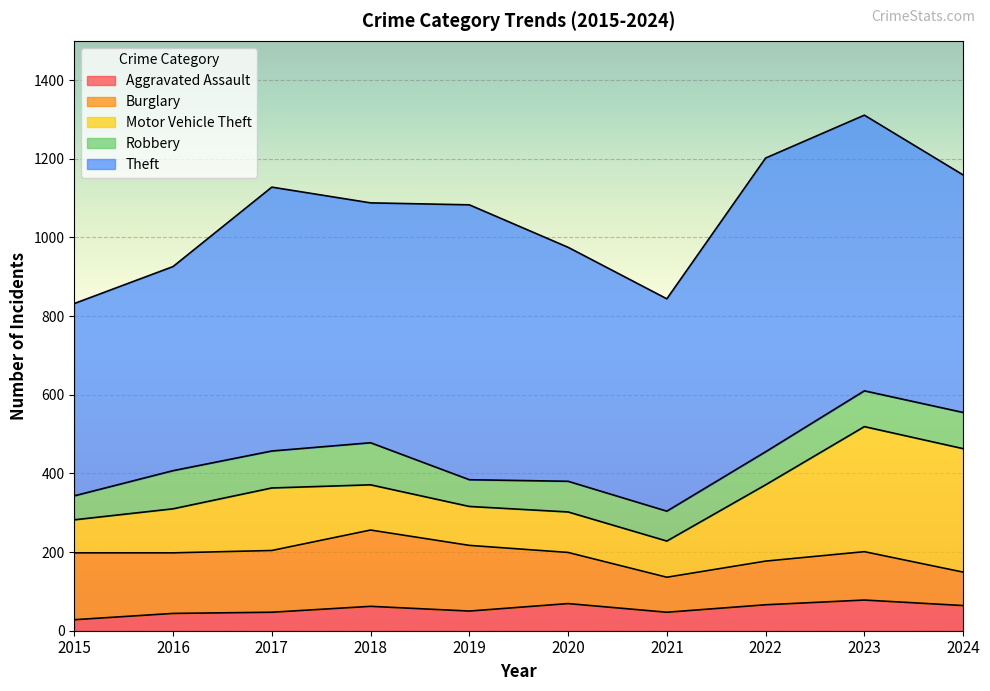

Rank the series at 2017 from highest to lowest value.

Theft, Motor Vehicle Theft, Burglary, Robbery, Aggravated Assault